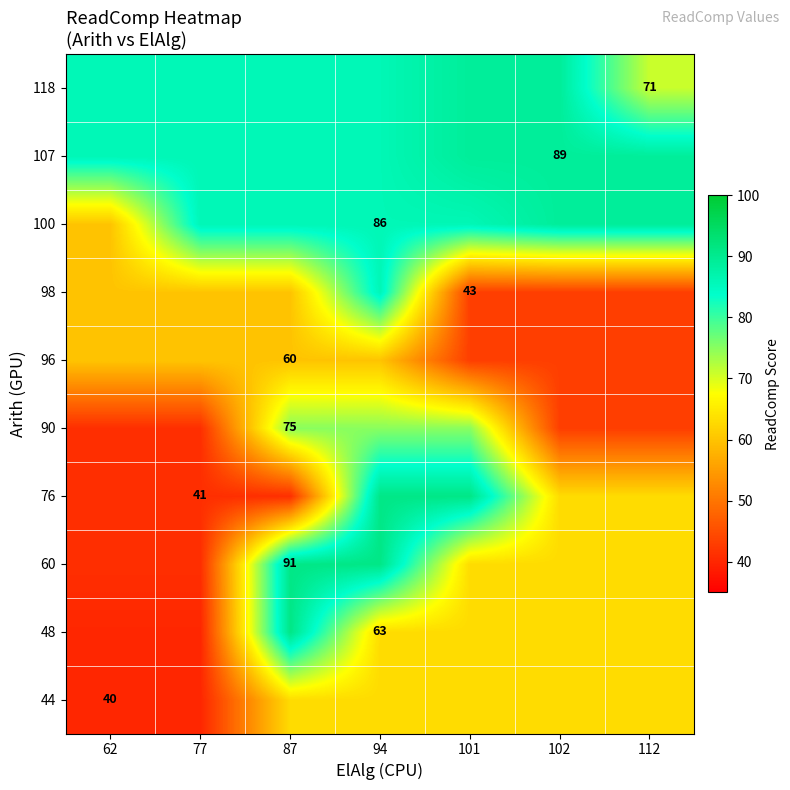

Between 77 and 62, which is larger?

77